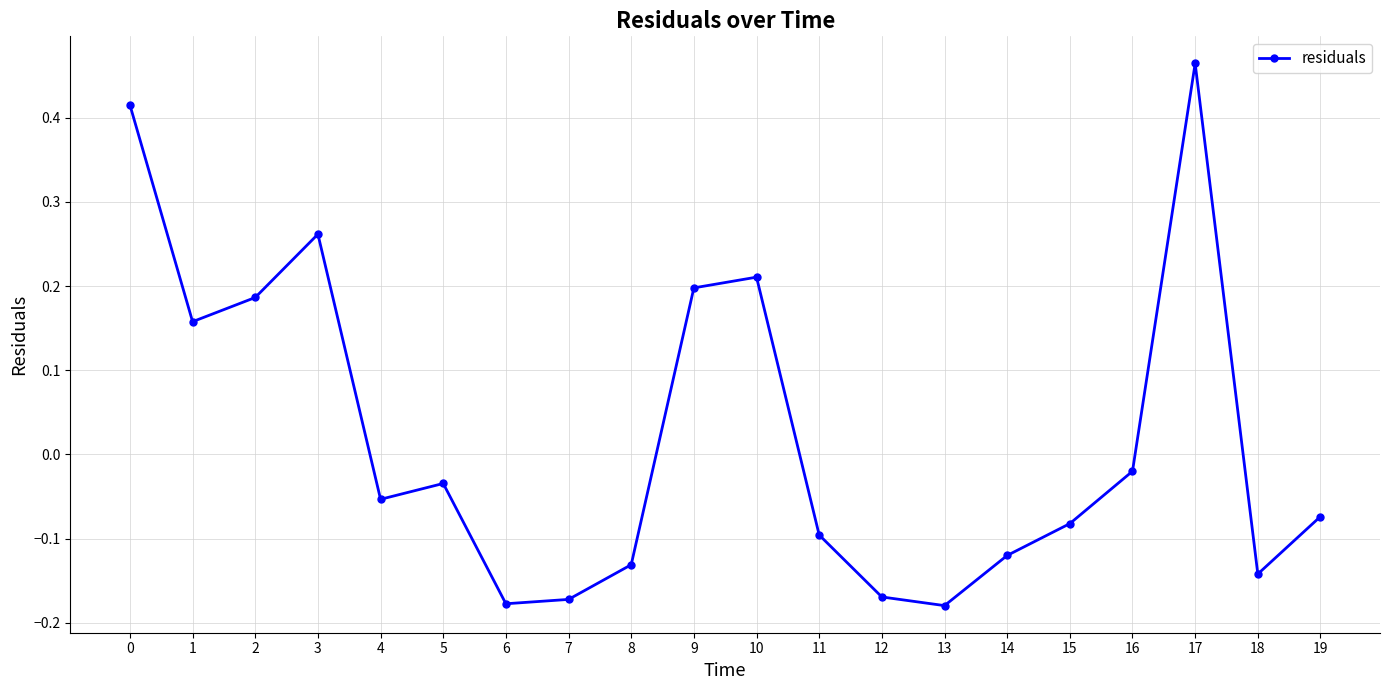

Count the number of data series in this chart.

1